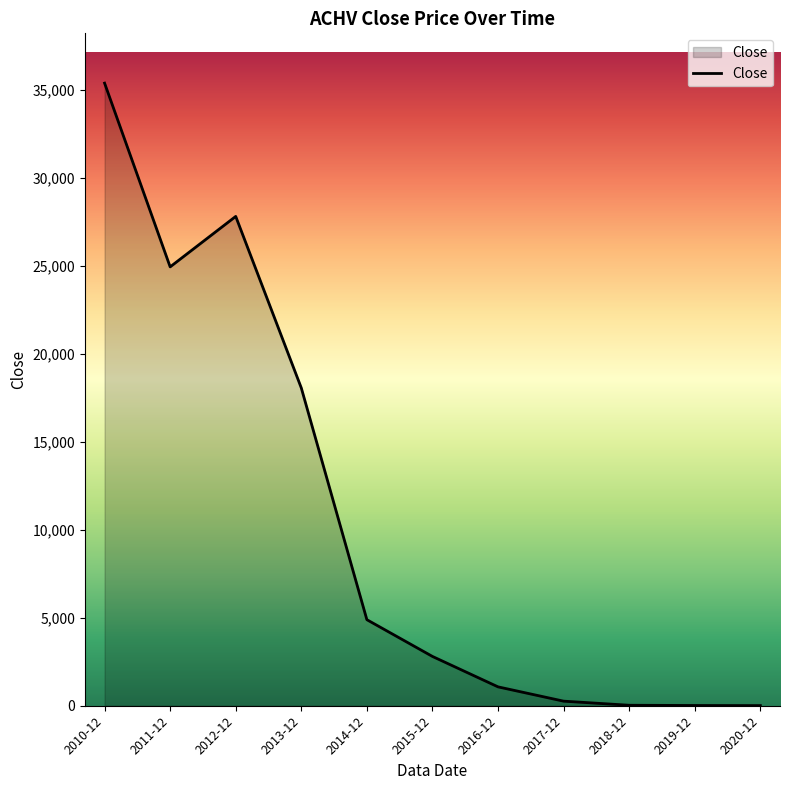

The value at 2017-12 is 260.1. True or false?

True